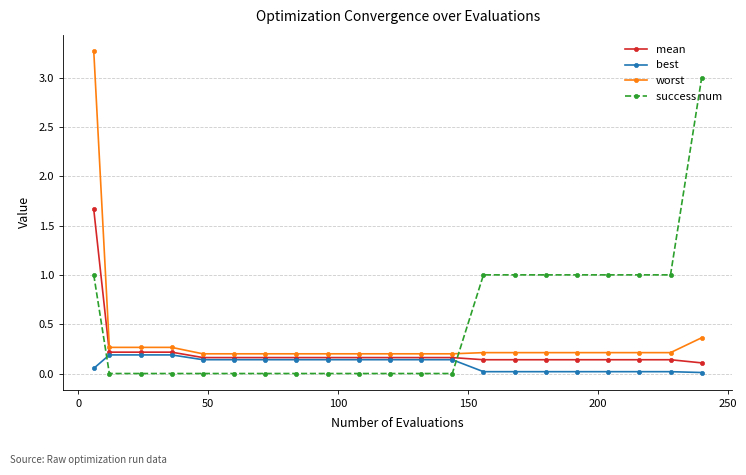

Which series has the largest total across all categories?

success num